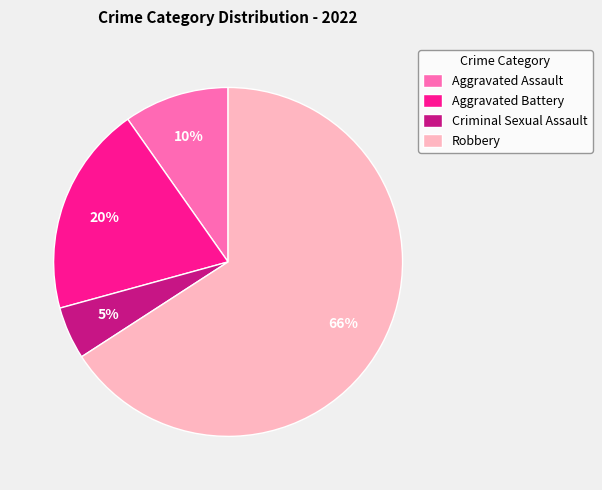

What is the ratio of the value at Criminal Sexual Assault to the value at Aggravated Assault?

0.5